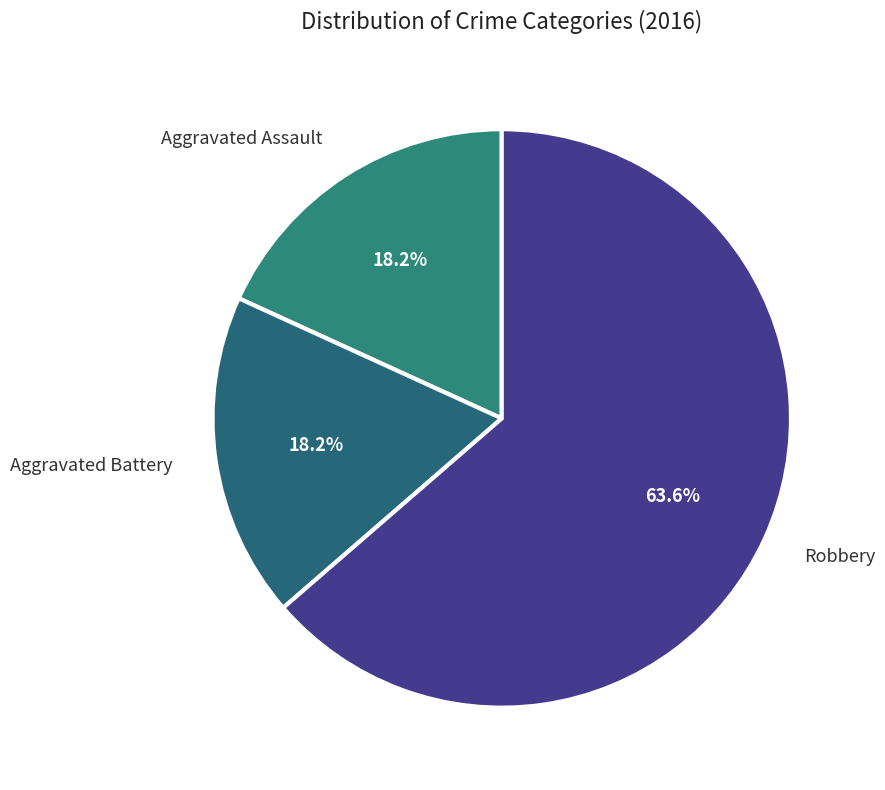

Which category has the biggest portion of the pie?

Robbery